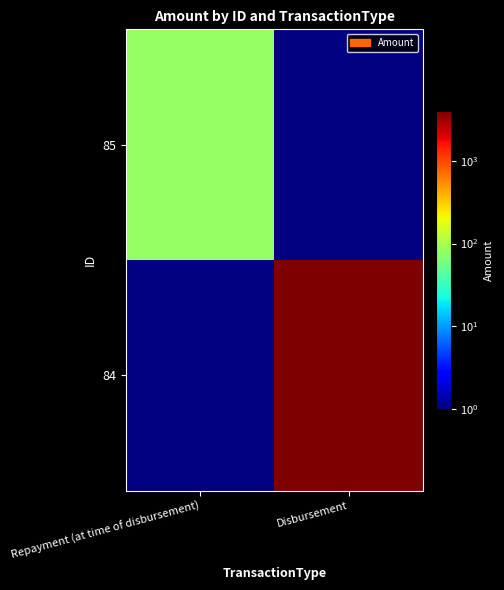

Which series has the largest total across all categories?

84